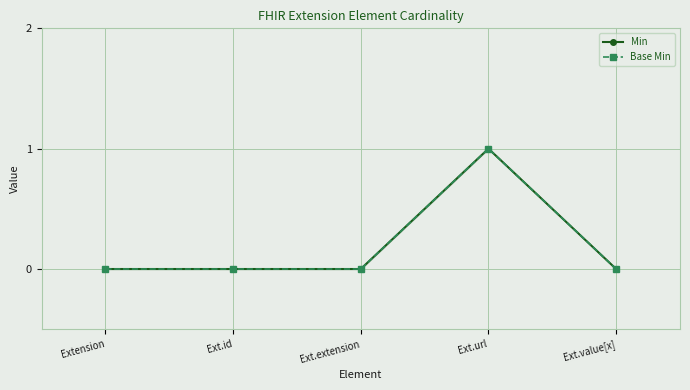

True or false: Min has more than 2 points higher than both neighbors.

False